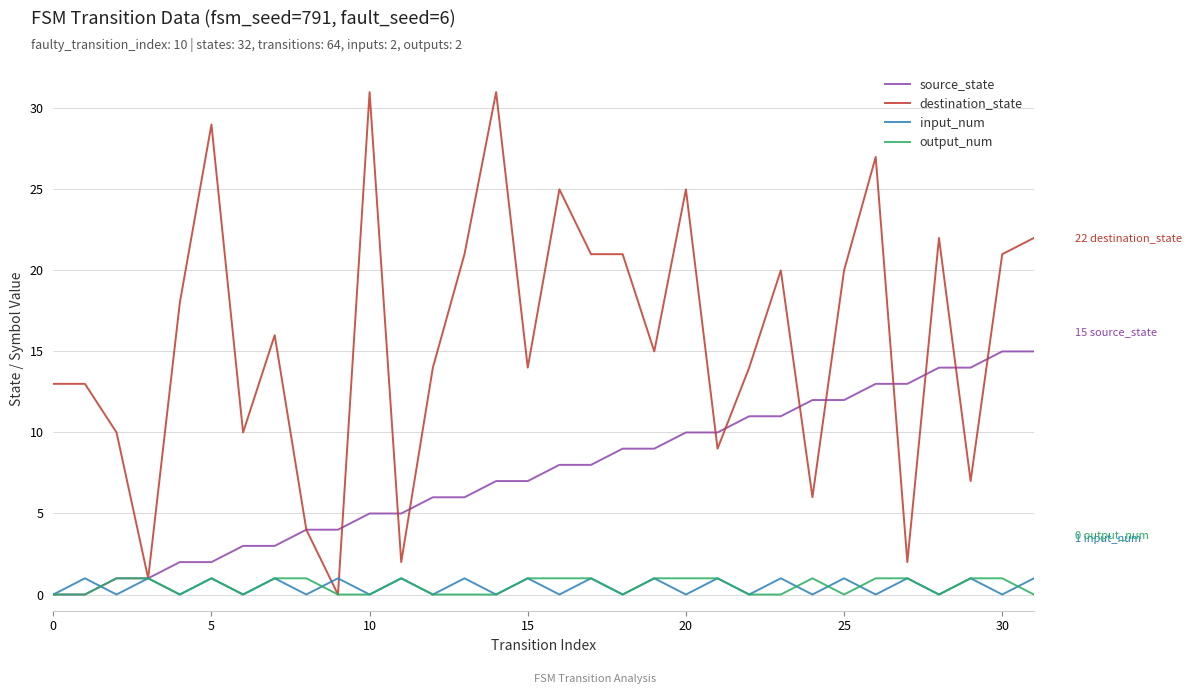

Which series has the largest range (max minus min)?

destination_state